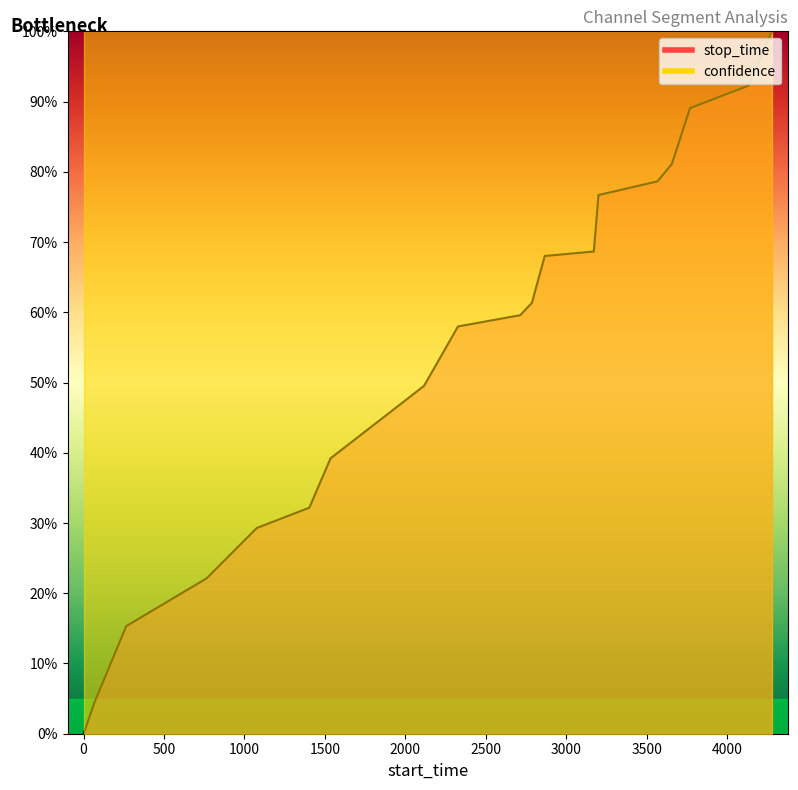

Which has a higher value, 765 or 265?

765